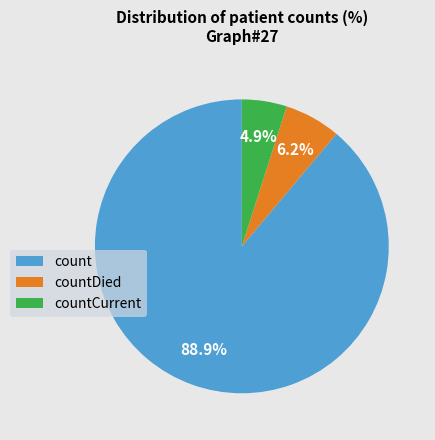

To the nearest percent, what is the difference between the countCurrent and countDied slice percentages?

1%